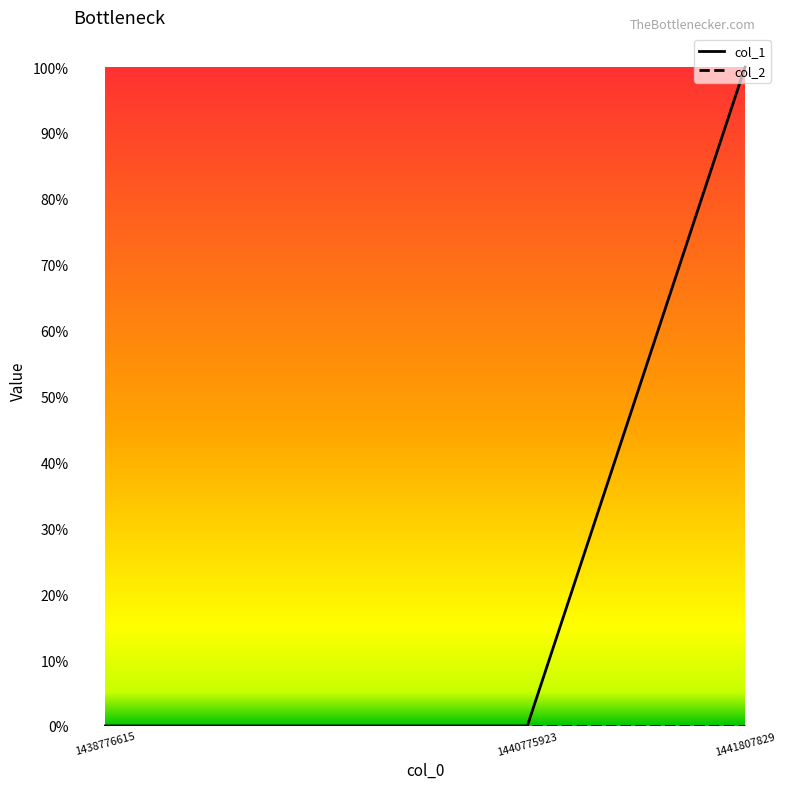

List the labels in order of col_1 value, largest first.

1441807829, 1438776615, 1440775923